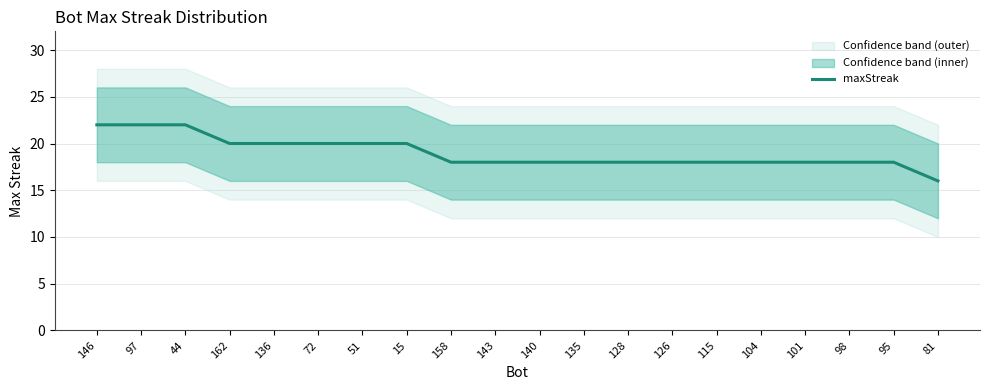

What is the smallest value displayed?

16